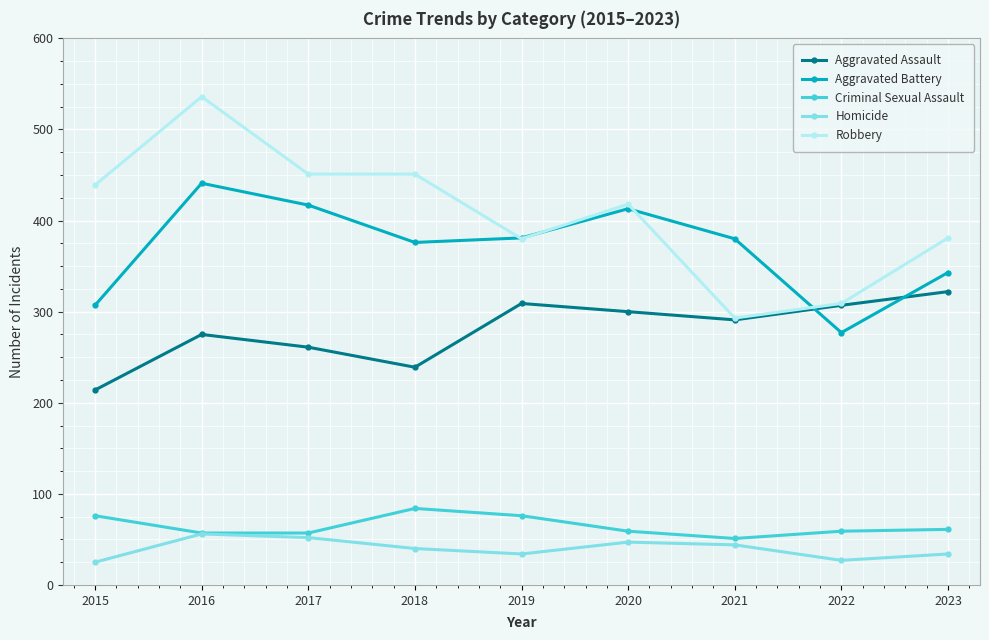

Is it true that Homicide equals 52 at 2017?

True